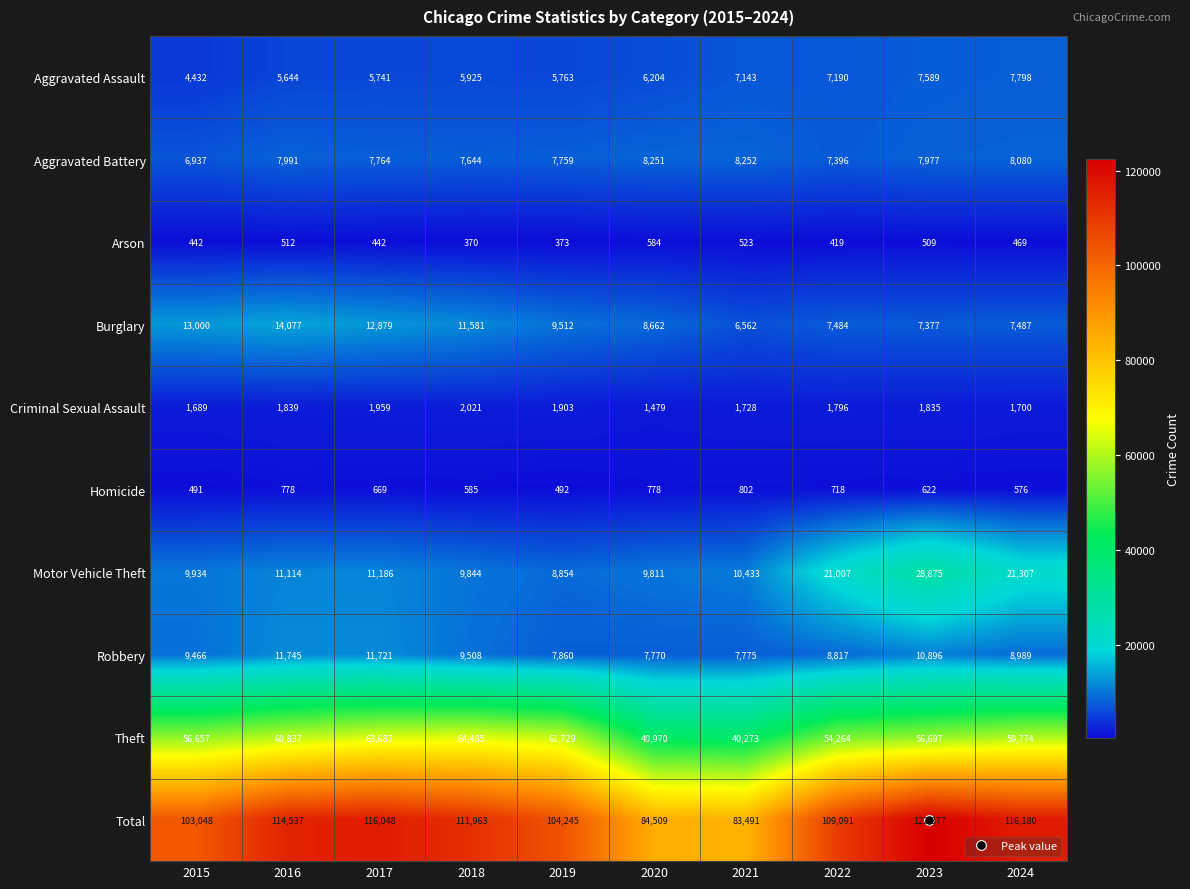

Where does the Theft series first go above 59774?

2016